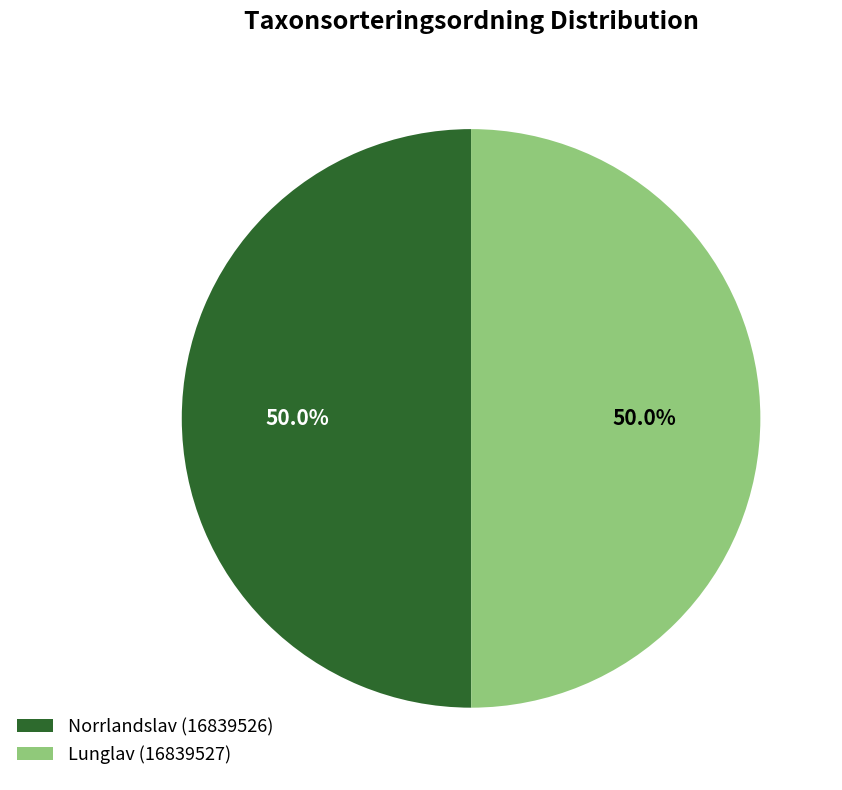

What percentage do Lunglav (16839527) and Norrlandslav (16839526) together represent?

100.0%